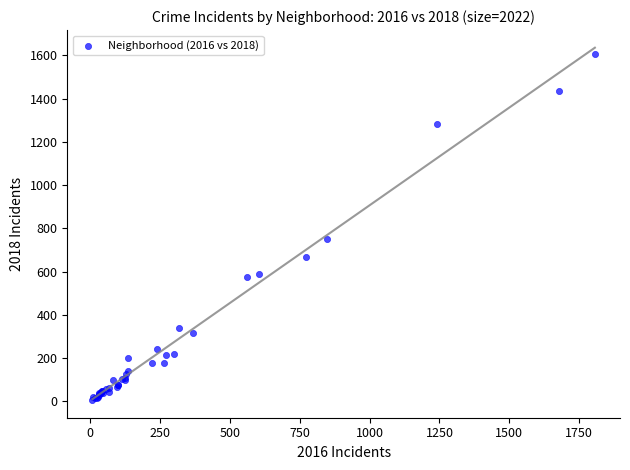

What Y value in the scatter plot is closest to 807?

751